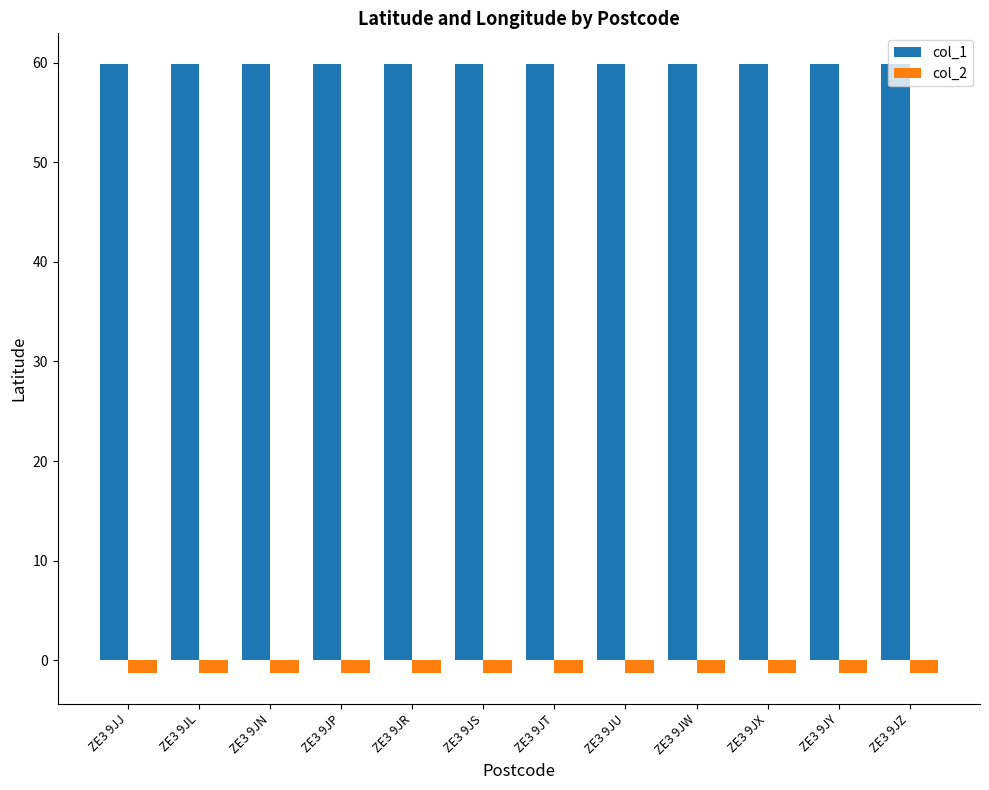

What is the average value of the col_2 series?

-1.3